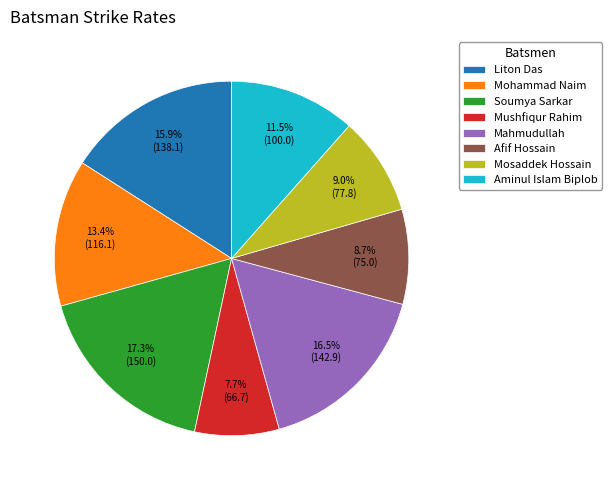

Do Aminul Islam Biplob and Mohammad Naim together represent more than half of the pie?

No